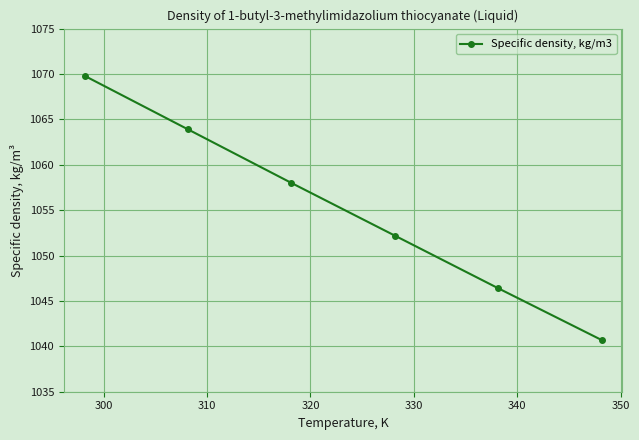

How many data points does each series have?

6